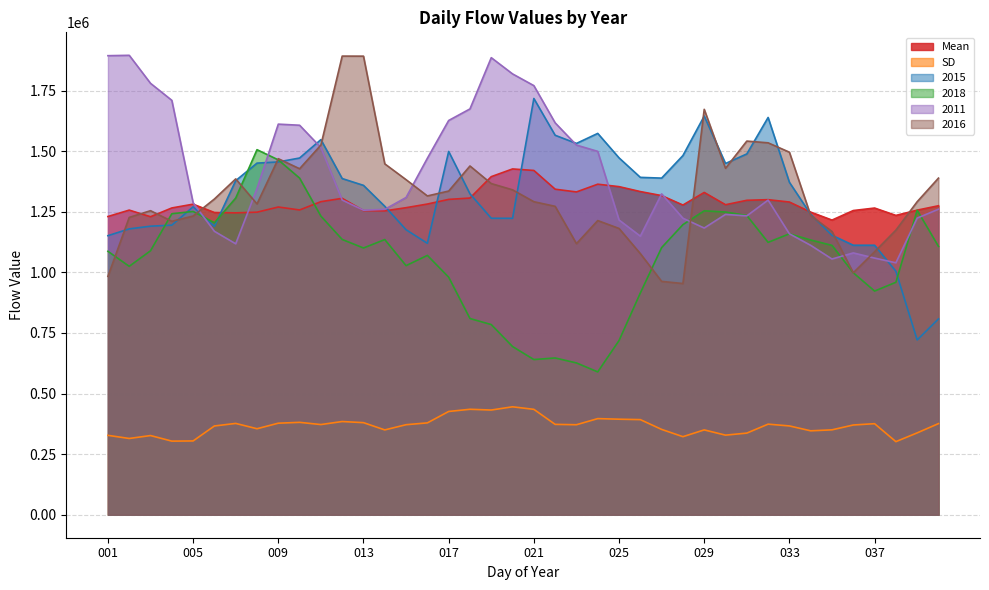

Reading left to right, transcribe all the data shown in this chart.

Mean: 001=1230448.5	002=1256861.0	003=1229508.3	004=1265762.4	005=1281360.6	006=1246893.8	007=1245539.5	008=1248320.2	009=1269642.2	010=1257462.0	011=1291700.6	012=1305448.7	013=1254876.3	014=1253762.2	015=1266854.6	016=1281914.3	017=1301088.9	018=1306598.4	019=1394914.8	020=1426716.3	021=1420465.1	022=1343080.5	023=1331832.1	024=1363761.6	025=1353693.0	026=1333347.0	027=1316716.9	028=1277793.8	029=1329693.3	030=1279100.0	031=1297375.3	032=1299940.0	033=1290194.3	034=1248574.4	035=1215720.0	036=1255118.0	037=1265377.1	038=1235015.5	039=1256759.0	040=1274828.7
SD: 001=327576.4	002=314676.2	003=326747.2	004=303782.3	005=304487.5	006=366273.0	007=376822.9	008=354881.5	009=377715.3	010=381234.0	011=372112.7	012=384618.9	013=379967.4	014=350008.9	015=371493.0	016=379005.4	017=426101.5	018=435129.9	019=432024.3	020=445394.8	021=434876.6	022=372890.0	023=371397.7	024=396623.1	025=394220.4	026=392471.0	027=352096.8	028=322099.5	029=350074.6	030=328437.9	031=336856.0	032=373775.4	033=366443.5	034=346270.7	035=350305.2	036=370310.2	037=375685.7	038=301591.5	039=337808.0	040=376049.5
2015: 001=1151399.0	002=1179454.0	003=1190548.0	004=1194816.0	005=1270462.0	006=1190113.0	007=1378382.0	008=1450727.0	009=1455684.0	010=1471791.0	011=1547714.0	012=1387069.0	013=1358938.0	014=1272519.0	015=1175816.0	016=1119838.0	017=1498882.0	018=1323995.0	019=1223269.0	020=1223030.0	021=1717395.0	022=1565660.0	023=1532004.0	024=1573378.0	025=1472389.0	026=1391969.0	027=1388920.0	028=1481900.0	029=1644884.0	030=1449188.0	031=1488705.0	032=1639107.0	033=1371658.0	034=1239295.0	035=1153017.0	036=1111950.0	037=1111940.0	038=1004608.0	039=721185.0	040=807996.0
2018: 001=1086829.0	002=1024939.0	003=1089171.0	004=1241955.0	005=1251216.0	006=1204615.0	007=1306617.0	008=1506168.0	009=1464088.0	010=1388880.0	011=1232067.0	012=1135775.0	013=1100564.0	014=1135326.0	015=1027787.0	016=1070062.0	017=980153.0	018=809599.0	019=784647.0	020=693978.0	021=640336.0	022=646842.0	023=626379.0	024=589390.0	025=718722.0	026=914950.0	027=1102121.0	028=1196895.0	029=1253929.0	030=1248924.0	031=1234708.0	032=1123879.0	033=1159109.0	034=1133498.0	035=1111352.0	036=998375.0	037=922879.0	038=959078.0	039=1256403.0	040=1107223.0
2011: 001=1893985.0	002=1895545.0	003=1779917.0	004=1709796.0	005=1287127.0	006=1169400.0	007=1117857.0	008=1345728.0	009=1611561.0	010=1607017.0	011=1515116.0	012=1298485.0	013=1256390.0	014=1259984.0	015=1308955.0	016=1470767.0	017=1626616.0	018=1674364.0	019=1885781.0	020=1818800.0	021=1770456.0	022=1616908.0	023=1525082.0	024=1499221.0	025=1216099.0	026=1149338.0	027=1323959.0	028=1223301.0	029=1182877.0	030=1239120.0	031=1232997.0	032=1298198.0	033=1159078.0	034=1111543.0	035=1055058.0	036=1080223.0	037=1058978.0	038=1039439.0	039=1223902.0	040=1260501.0
2016: 001=983486.0	002=1226730.0	003=1254458.0	004=1210758.0	005=1232398.0	006=1302702.0	007=1385566.0	008=1282342.0	009=1469022.0	010=1427549.0	011=1525158.0	012=1892282.0	013=1892046.0	014=1447712.0	015=1382406.0	016=1315327.0	017=1335480.0	018=1438891.0	019=1366314.0	020=1340485.0	021=1291552.0	022=1272437.0	023=1118438.0	024=1213694.0	025=1181166.0	026=1077421.0	027=962775.0	028=953970.0	029=1672655.0	030=1429330.0	031=1541645.0	032=1534488.0	033=1495798.0	034=1234612.0	035=1168601.0	036=998375.0	037=1085004.0	038=1174165.0	039=1291523.0	040=1388909.0